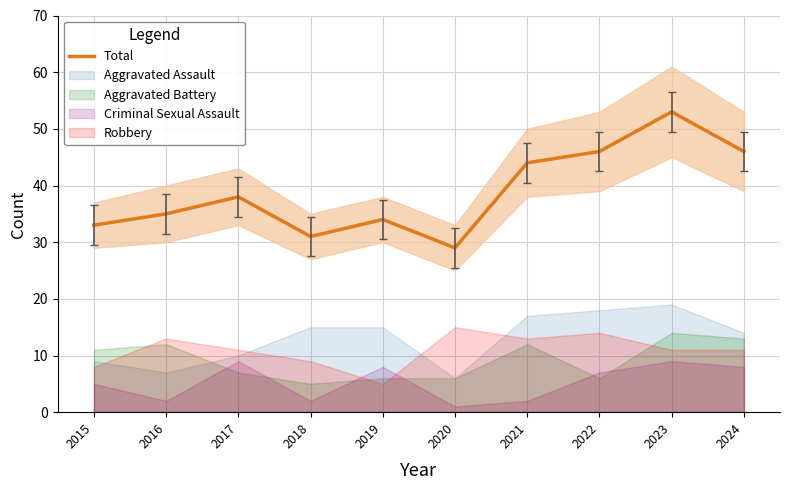

Does the chart have visible grid lines?

Yes